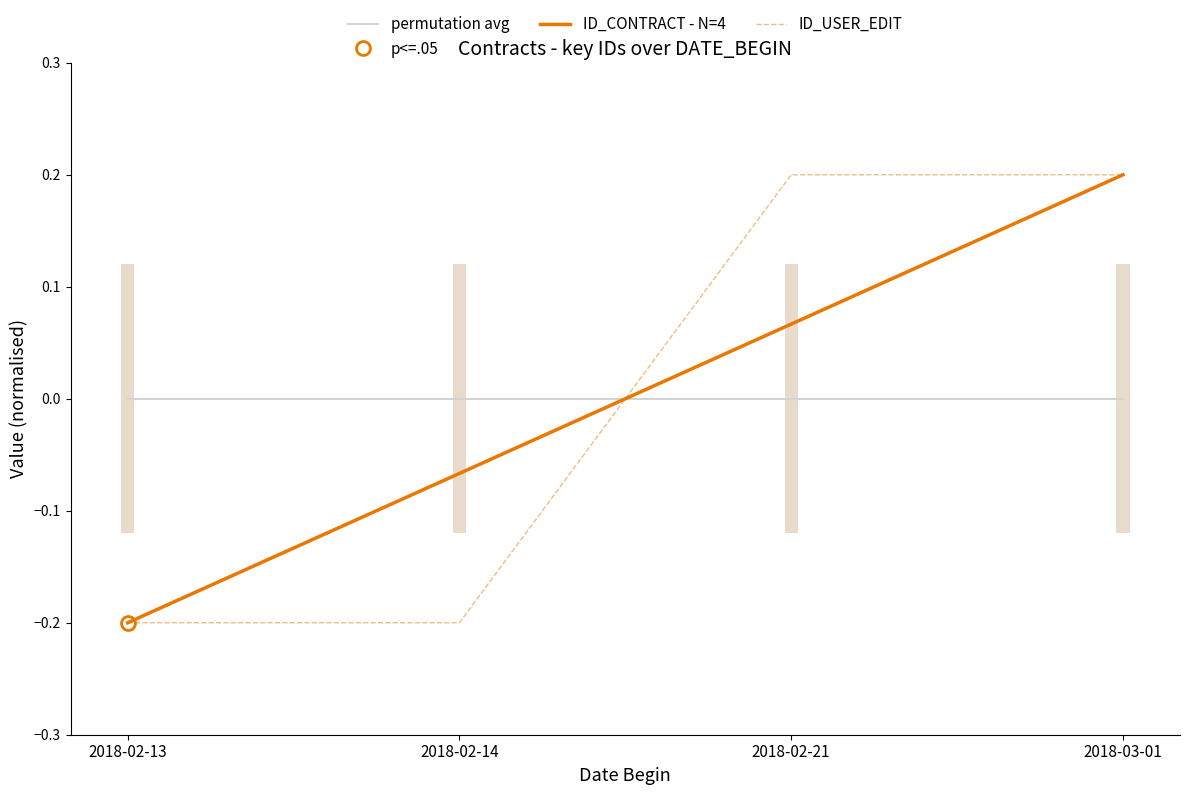

True or false: ID_CONTRACT - N=4 and ID_USER_EDIT intersect in this chart.

True